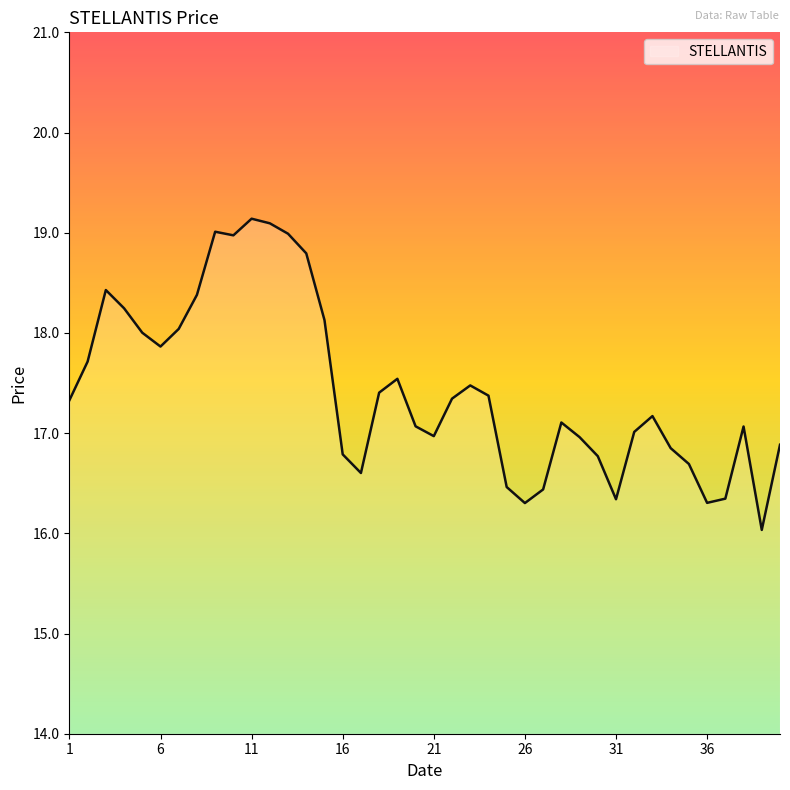

What is the minimum value shown in the chart?

16.0